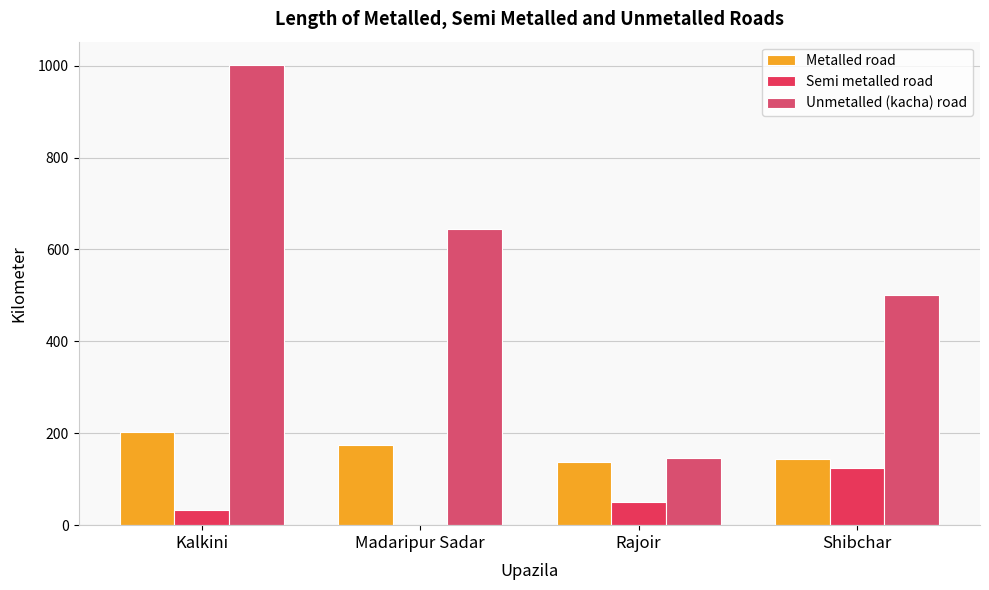

List the series in order of their peak value, highest first.

Unmetalled (kacha) road, Metalled road, Semi metalled road